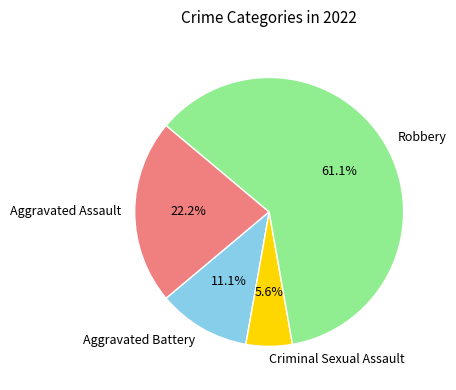

How many segments does this pie chart have?

4